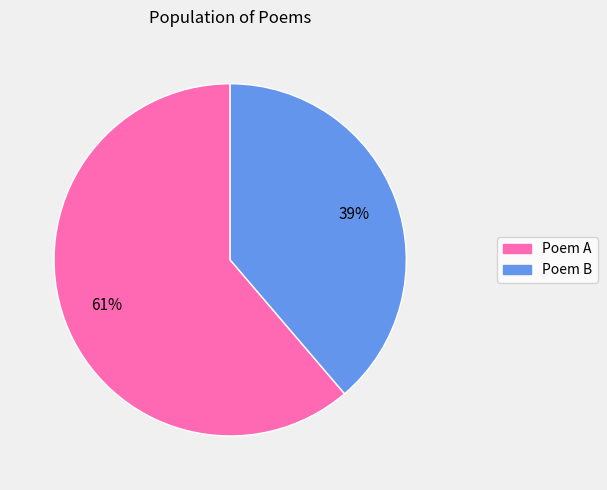

Approximately how many times larger is the value at Poem B compared to Poem A?

0.6